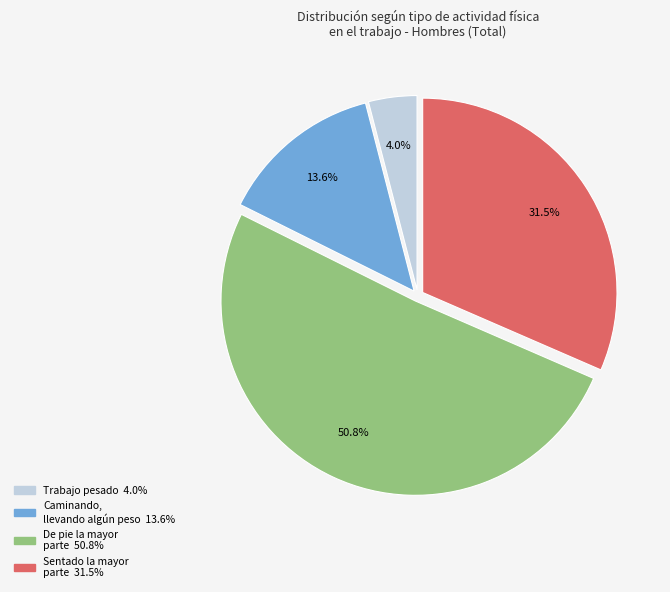

What percentage is NOT represented by Caminando, llevando algún peso?

86.4%